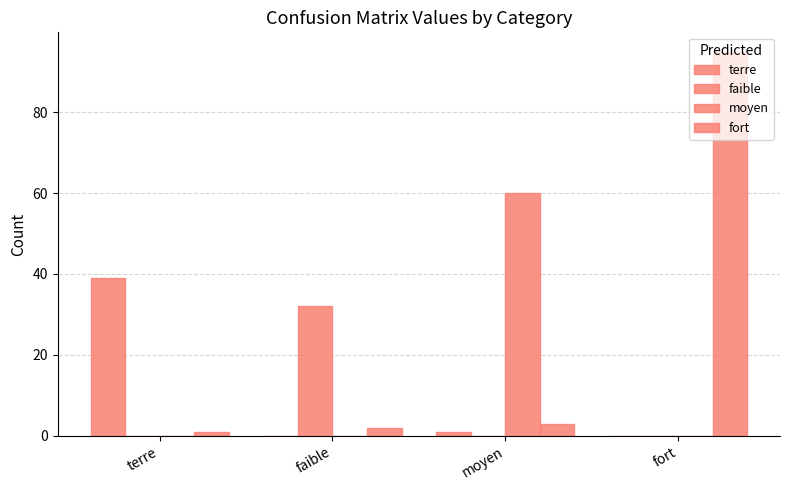

Are the bars horizontal?

No